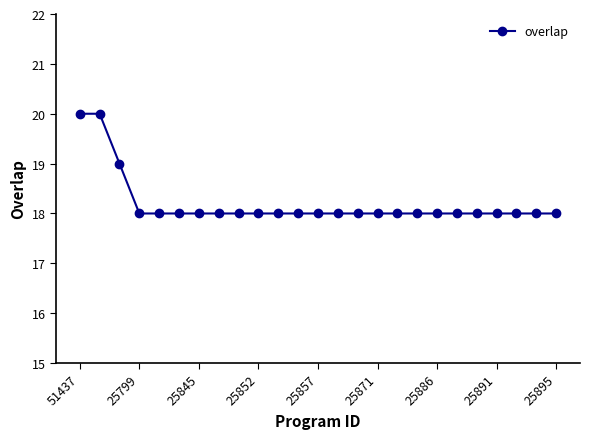

What is the greatest value displayed?

20